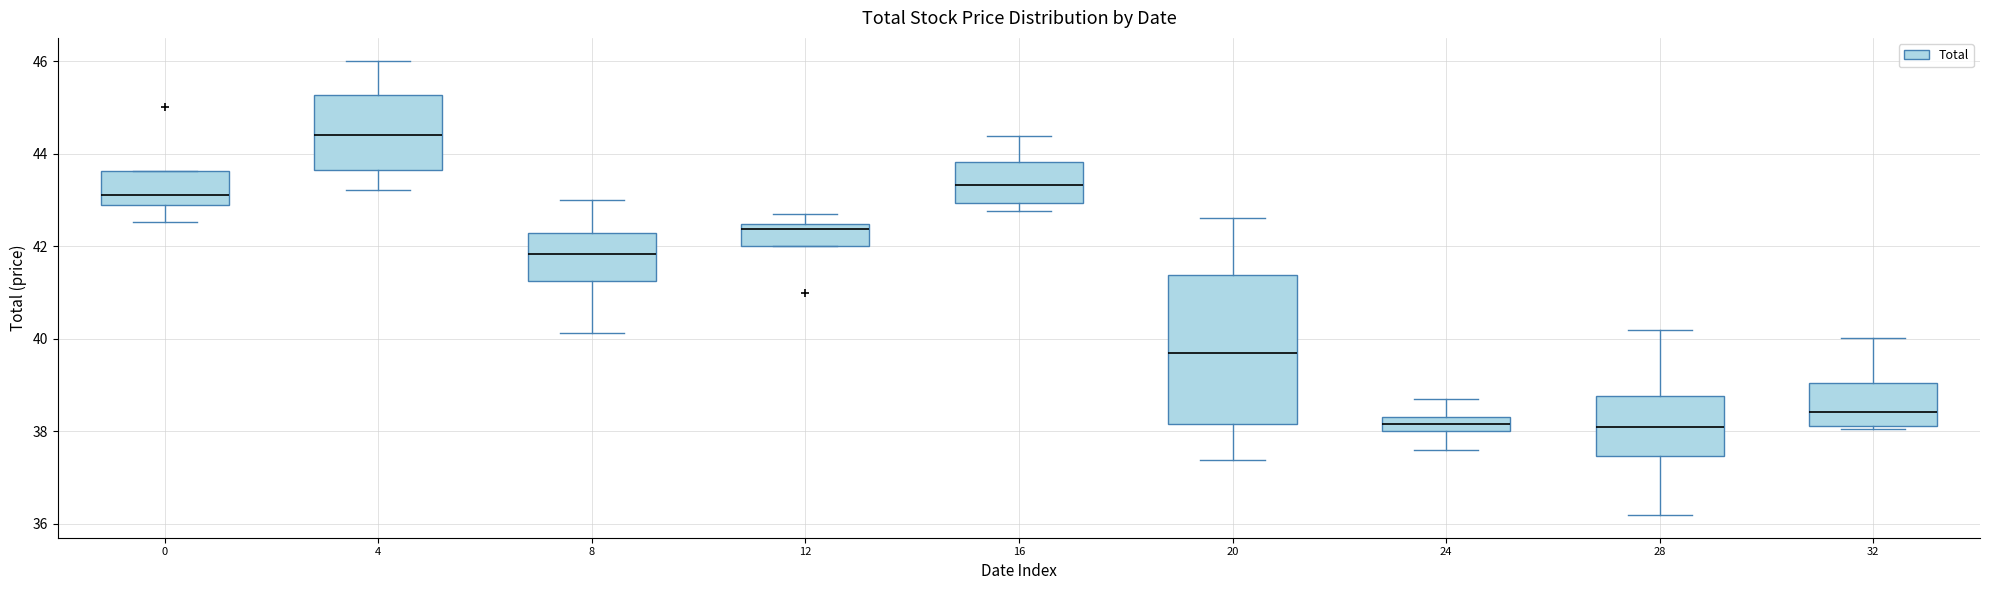

Which box has the highest median line?

4